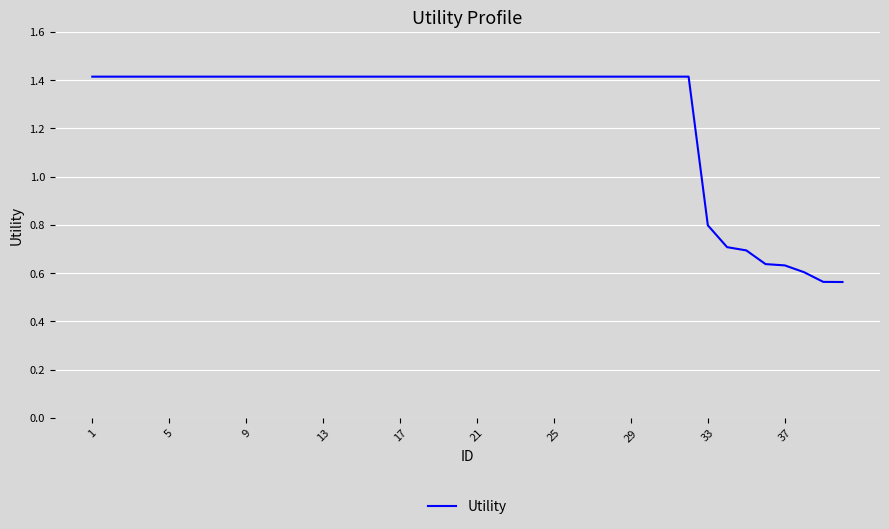

What is the maximum value shown in the chart?

1.4